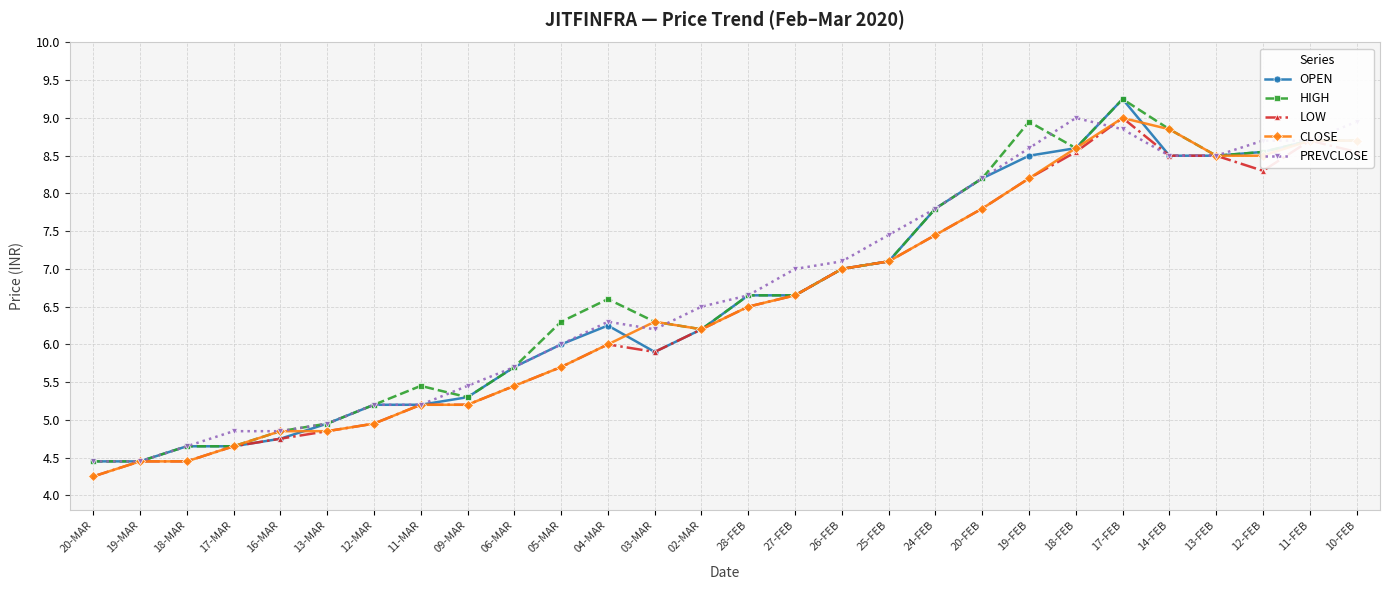

At which label is HIGH closest to 6?

02-MAR